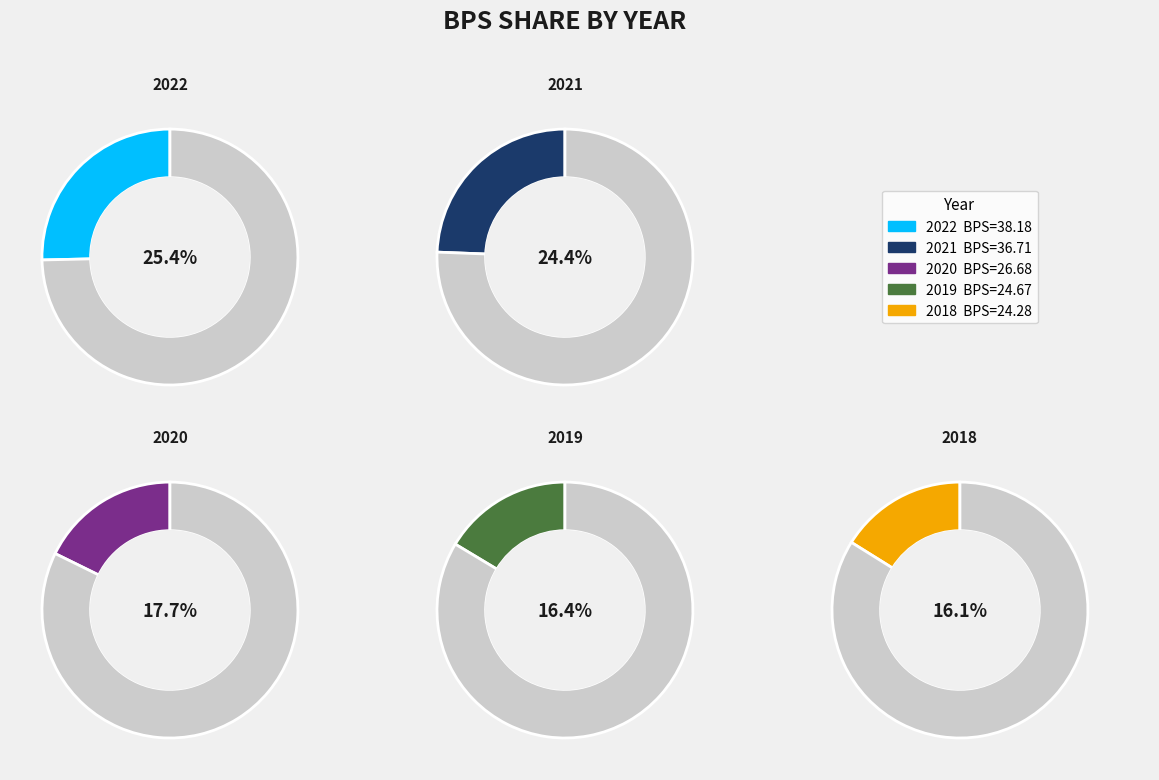

Which has a higher value, 2022 or 2020?

2022